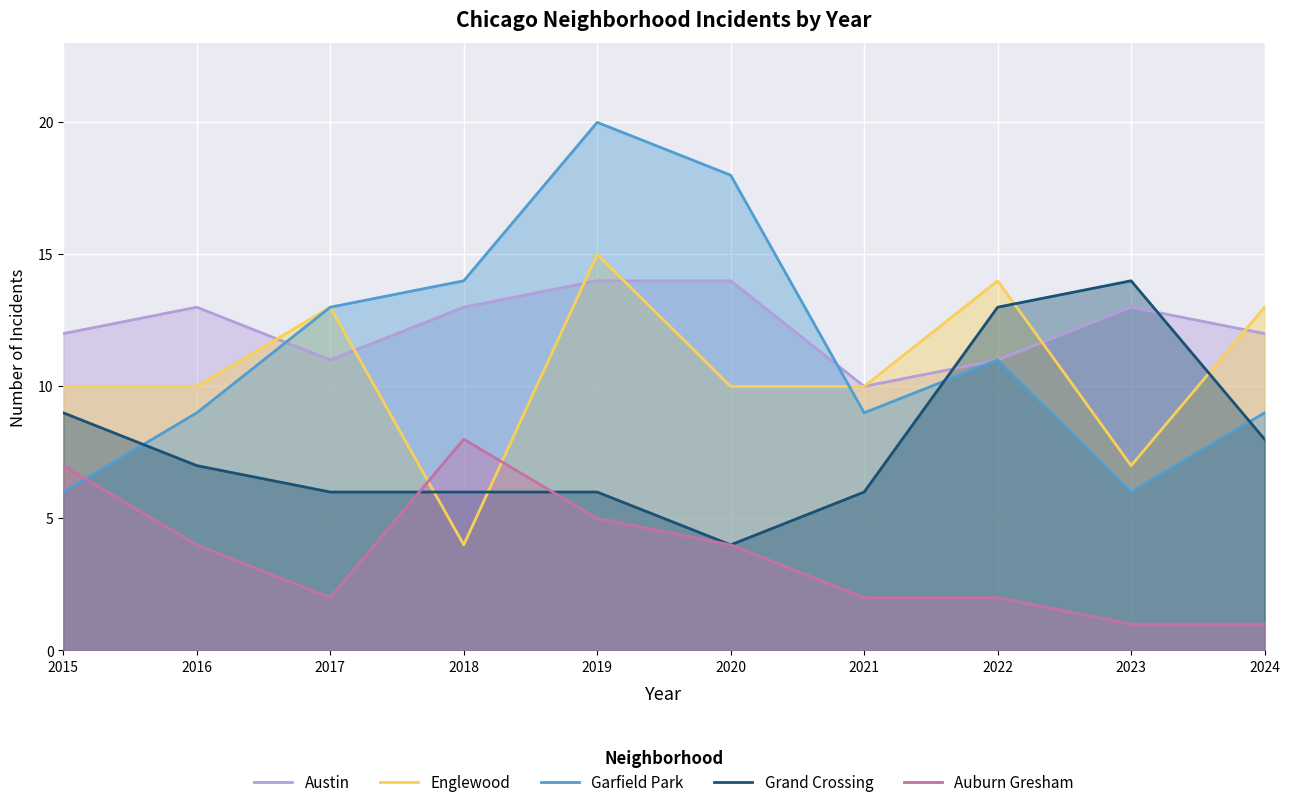

What is the maximum value shown in the chart?

20